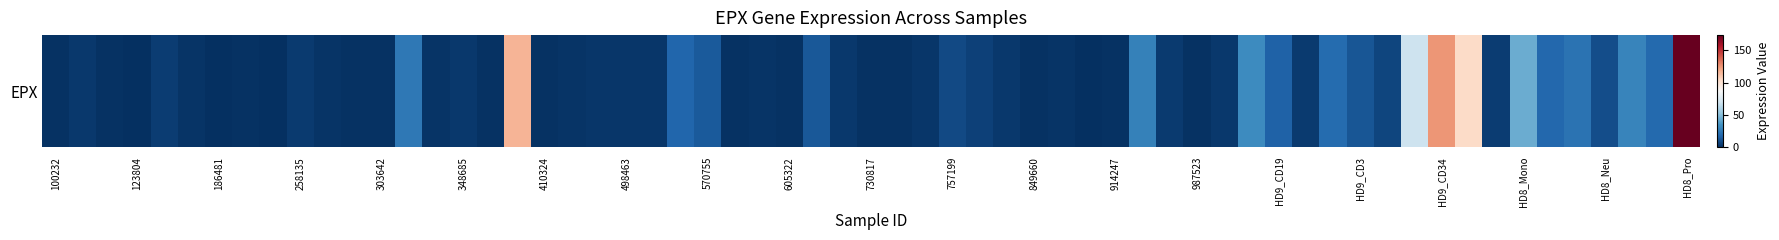

How many distinct data groups are displayed?

1